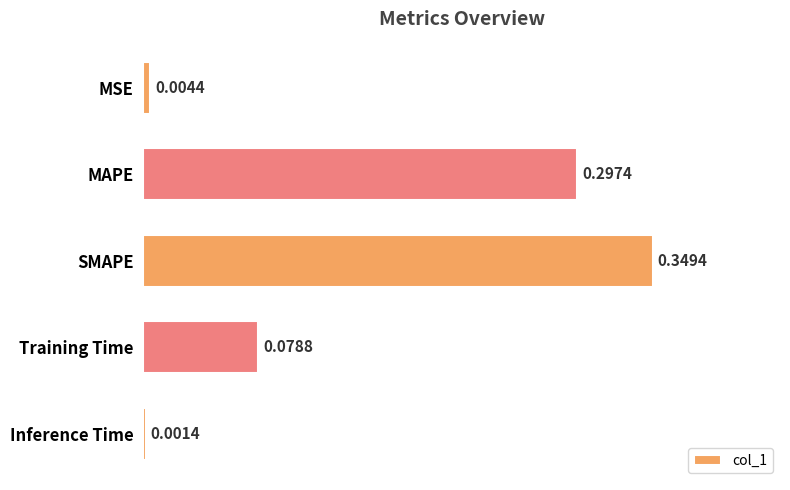

Which has a higher value, MSE or Training Time?

Training Time